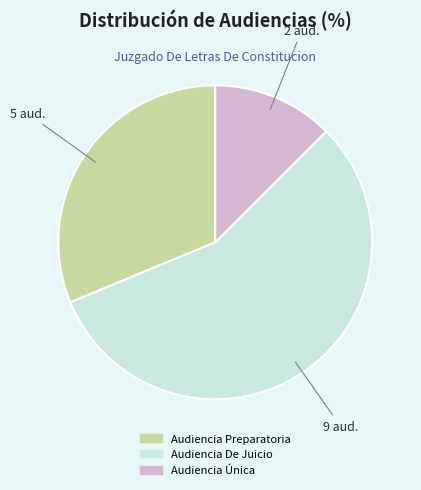

What is the majority slice?

Audiencia De Juicio